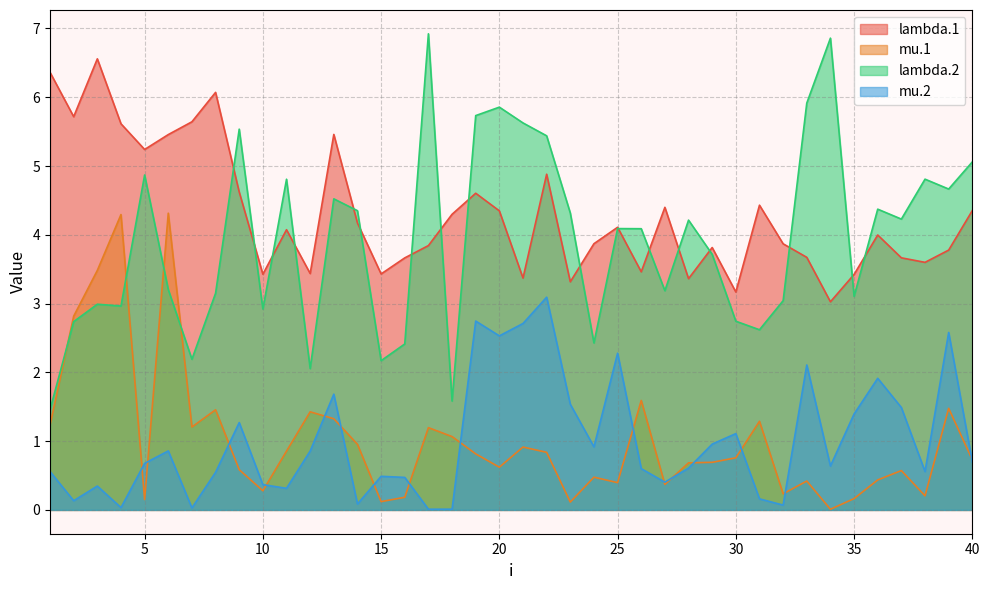

What is the greatest value displayed?

6.9